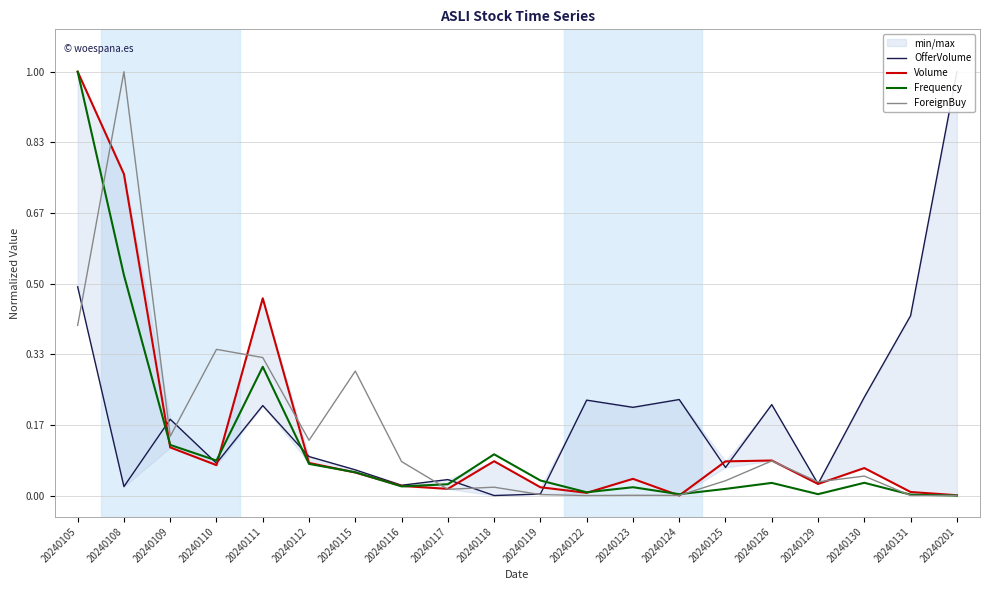

The Frequency series shows 0.0 at 20240124. True or false?

True